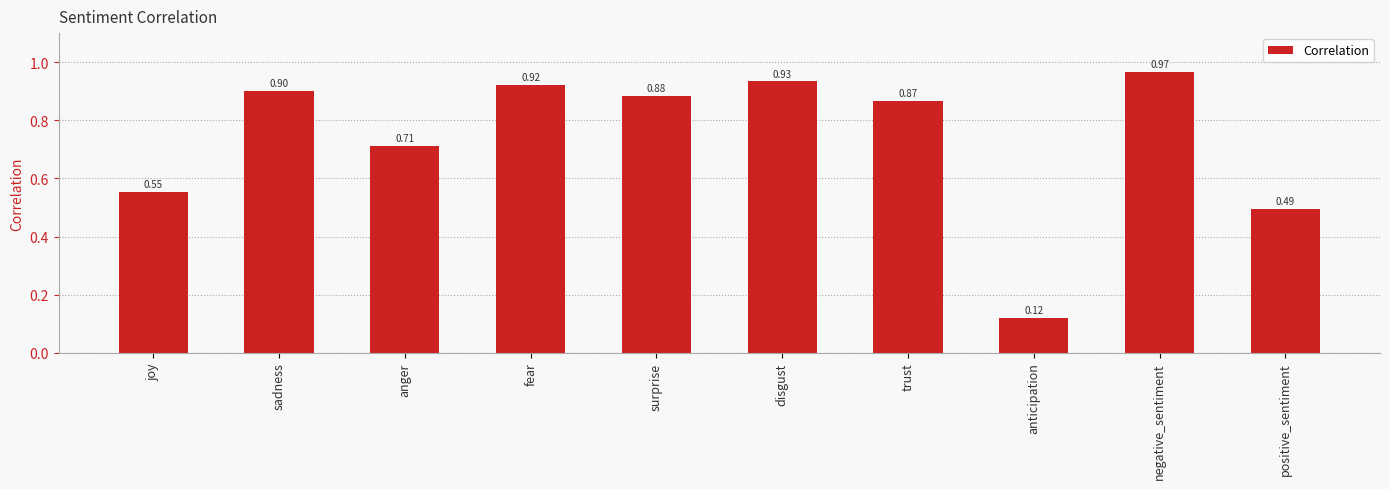

What is the change in value from disgust to trust?

-0.1